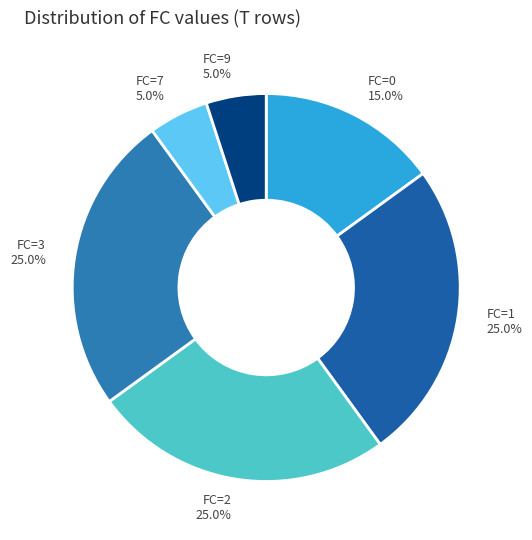

Is FC=2 the majority of the pie?

No